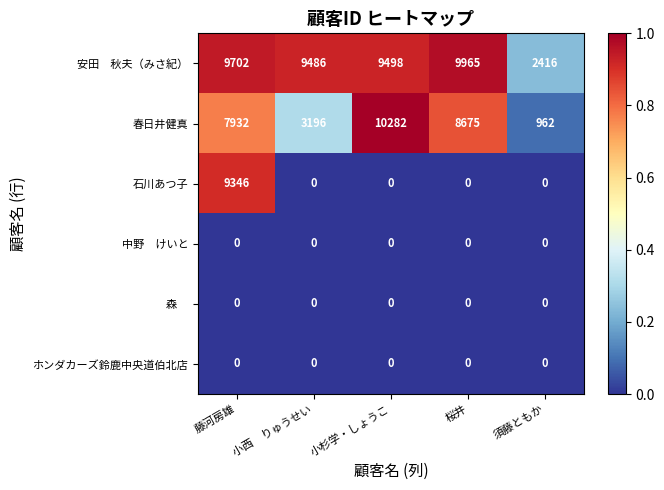

Which series changed the most between 小西　りゅうせい and 小杉学・しょうこ?

春日井健真